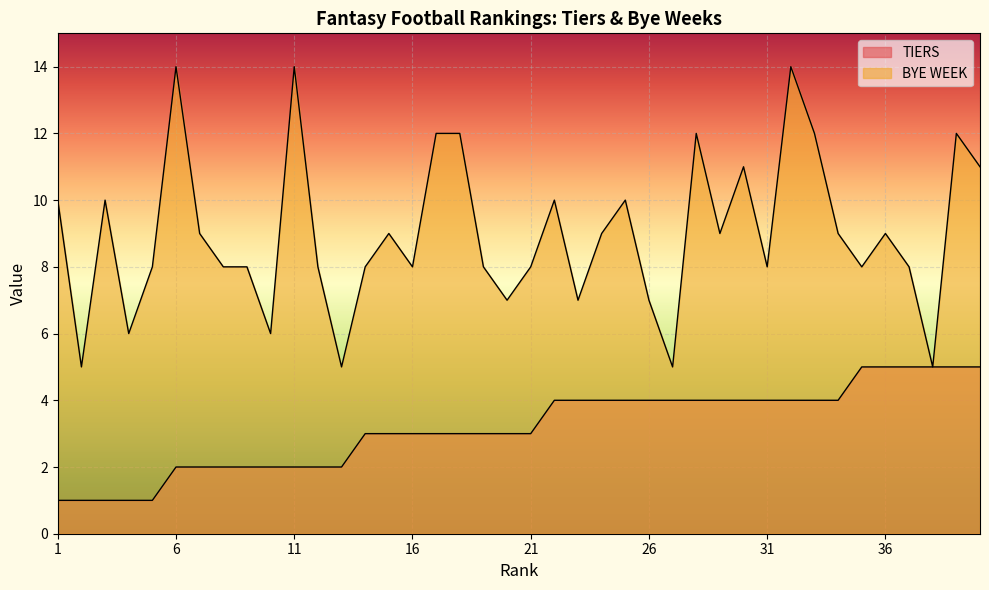

How many BYE WEEK values are between 8 and 11?

23